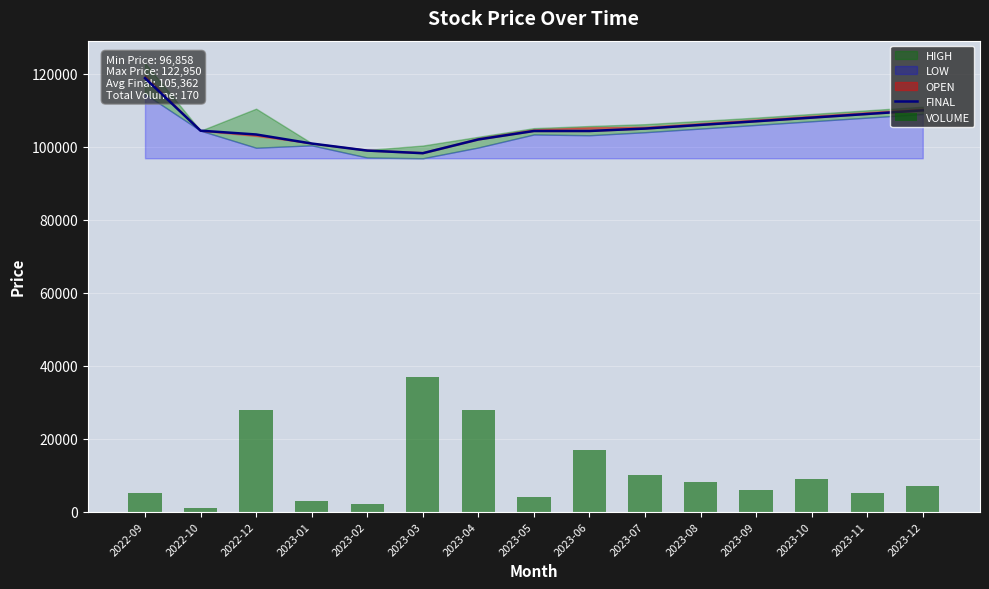

How many data points in VOLUME are above 6978?

8